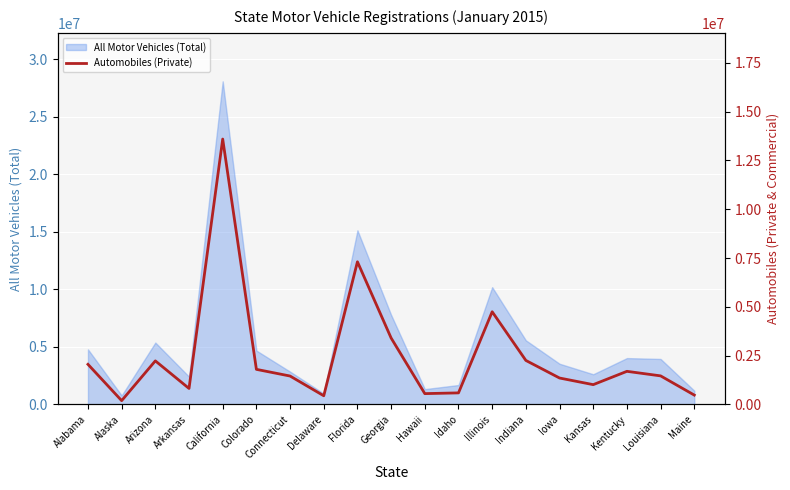

How many lines are shown in the chart?

1